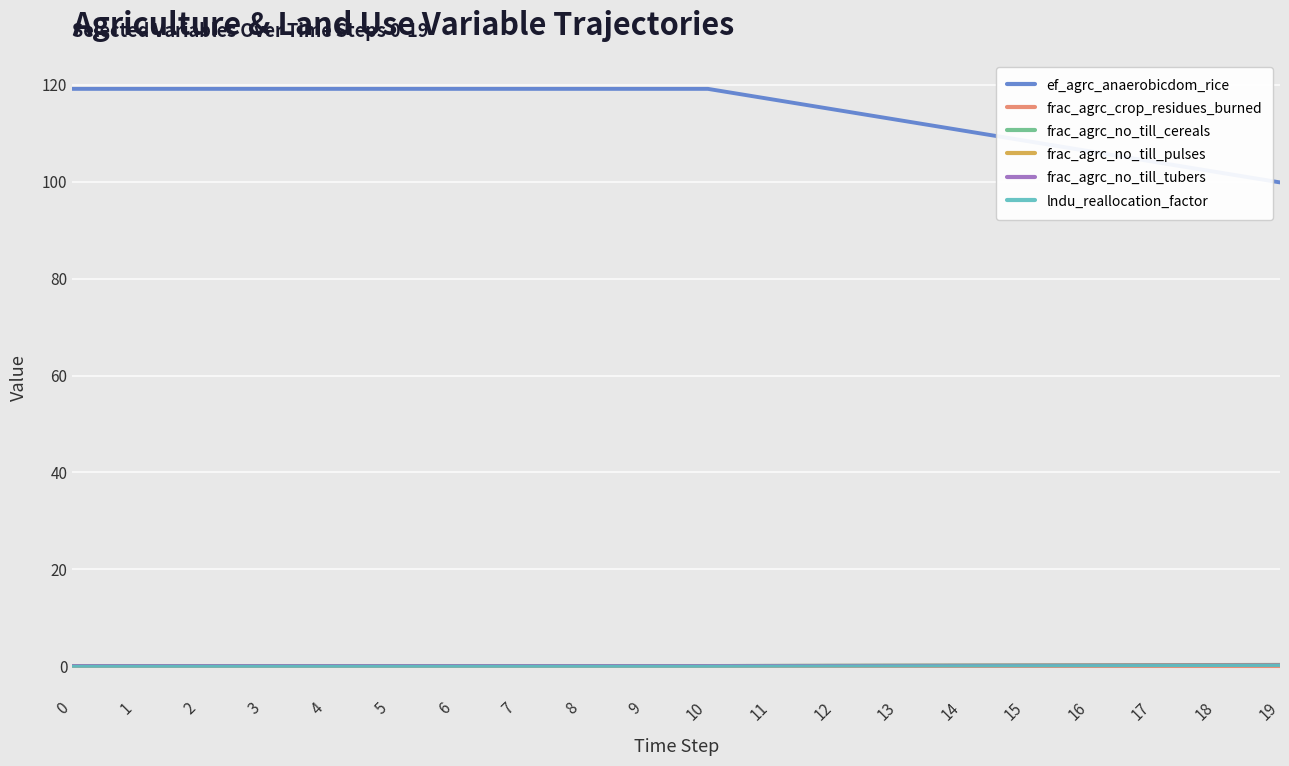

The ef_agrc_anaerobicdom_rice series shows 119.2 at 3. True or false?

True